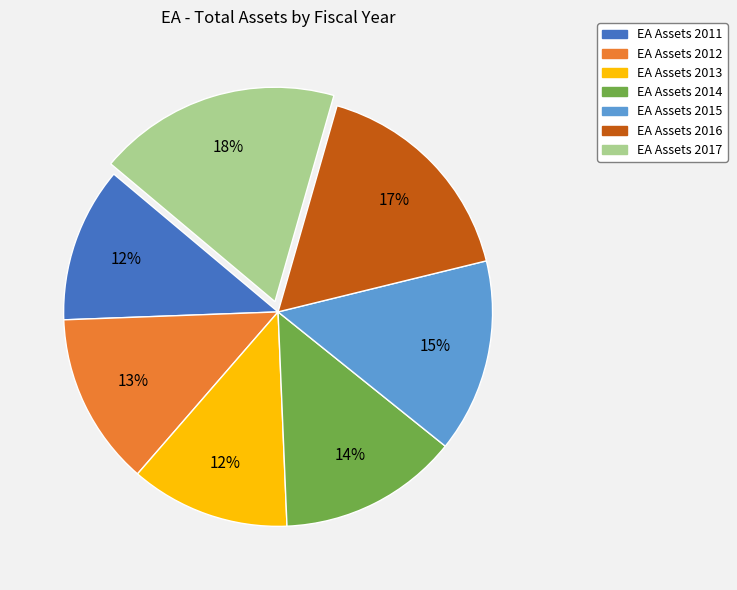

Count the number of slices in the pie.

7